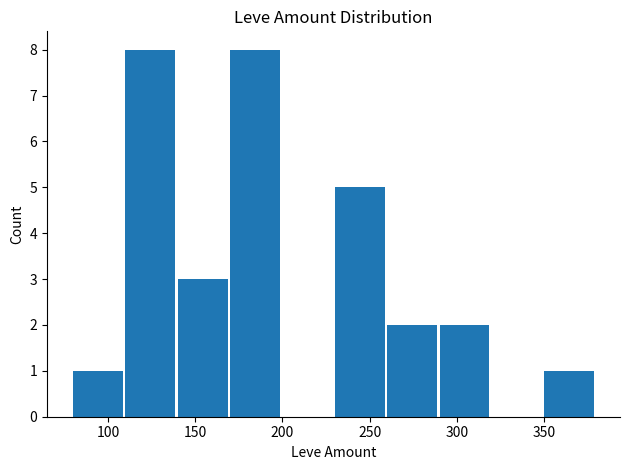

What is the sum of all values?

30